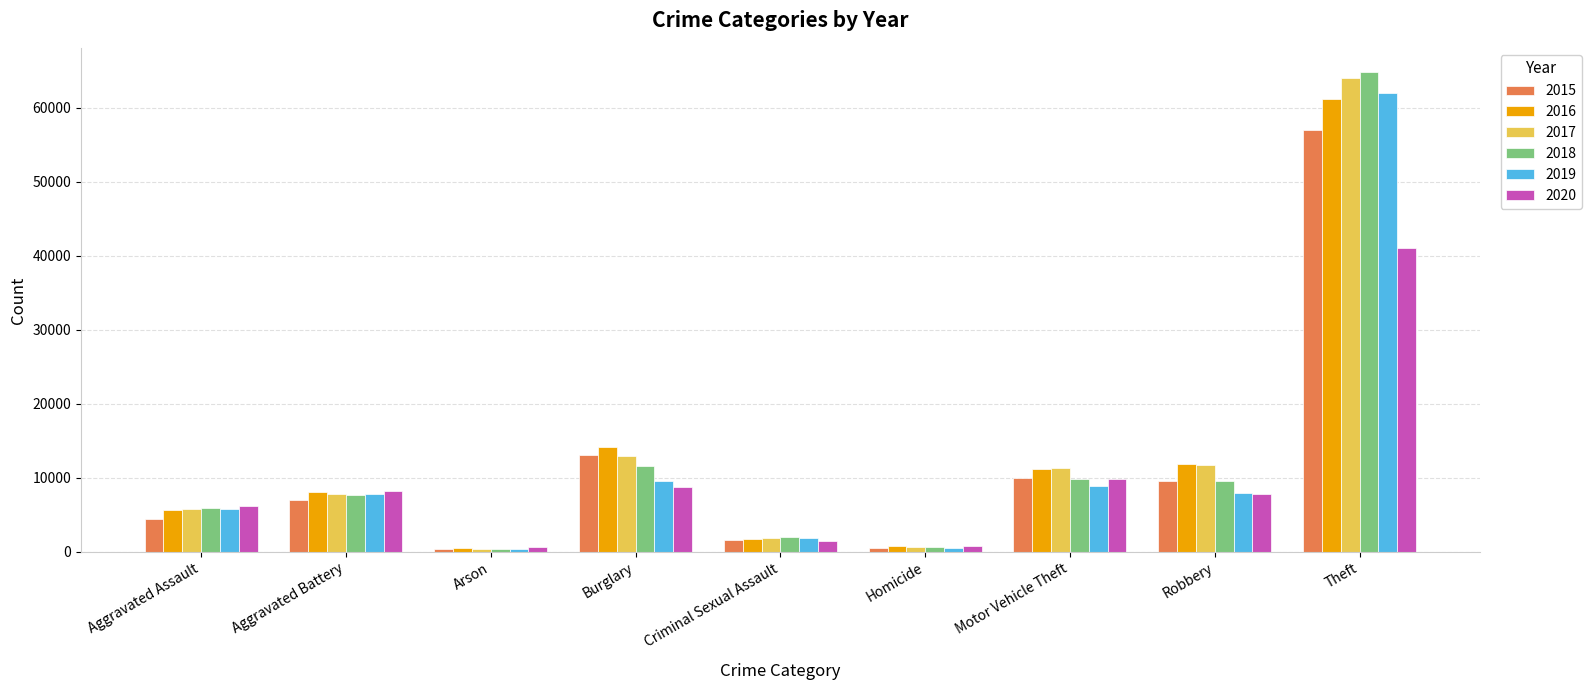

Rank the series by their maximum value, from highest to lowest.

2018, 2017, 2019, 2016, 2015, 2020